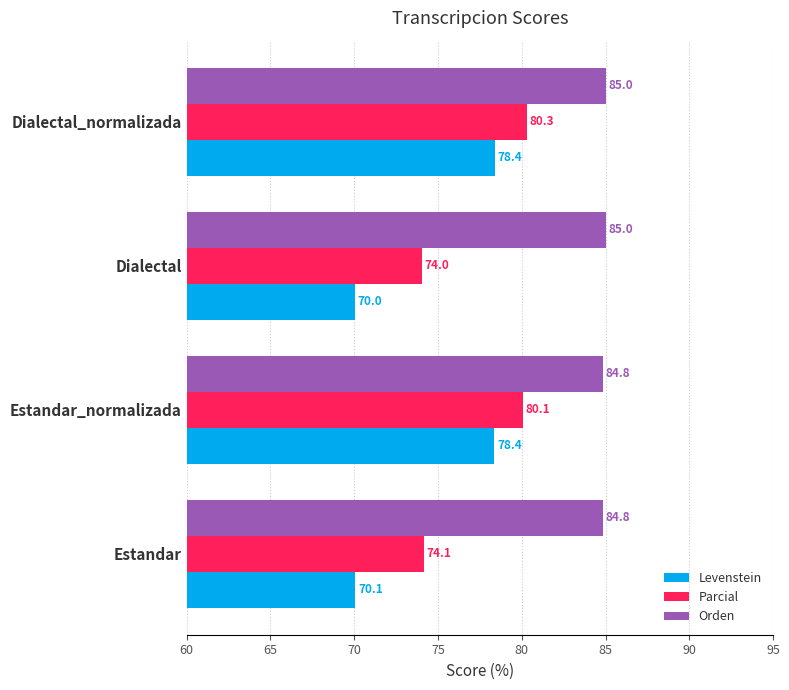

Where is Levenstein nearest to the value 74?

Estandar